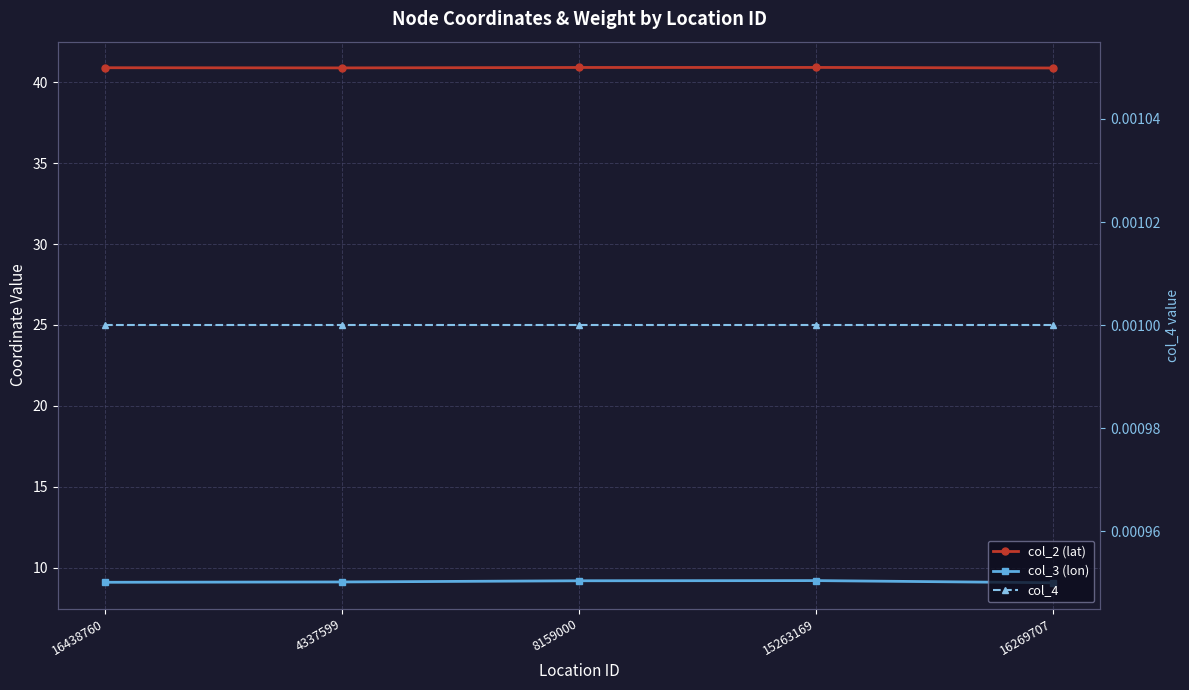

At how many categories does at least one series exceed 12?

5